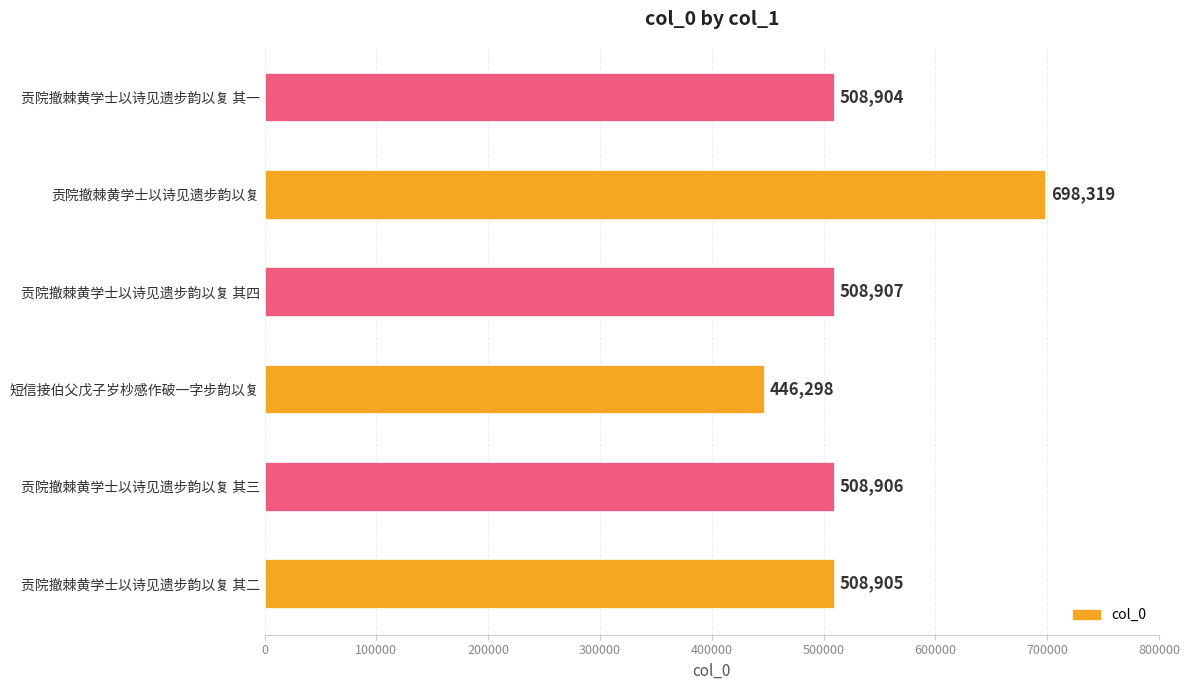

The value at 贡院撤棘黄学士以诗见遗步韵以复 其一 is 838467. True or false?

False